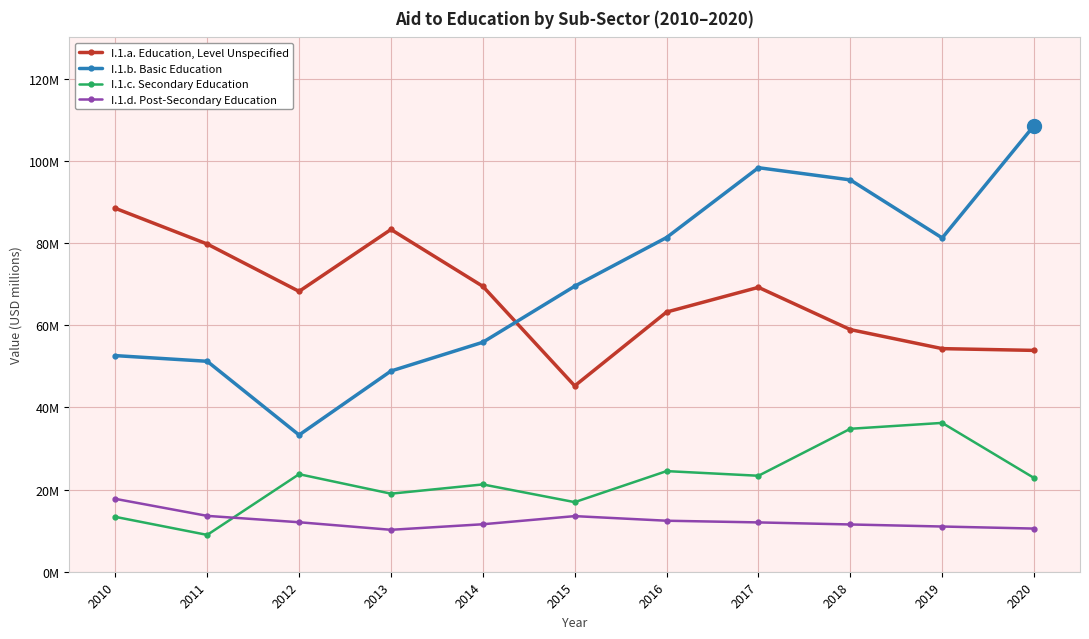

Is this an area chart (filled region under the line)?

No